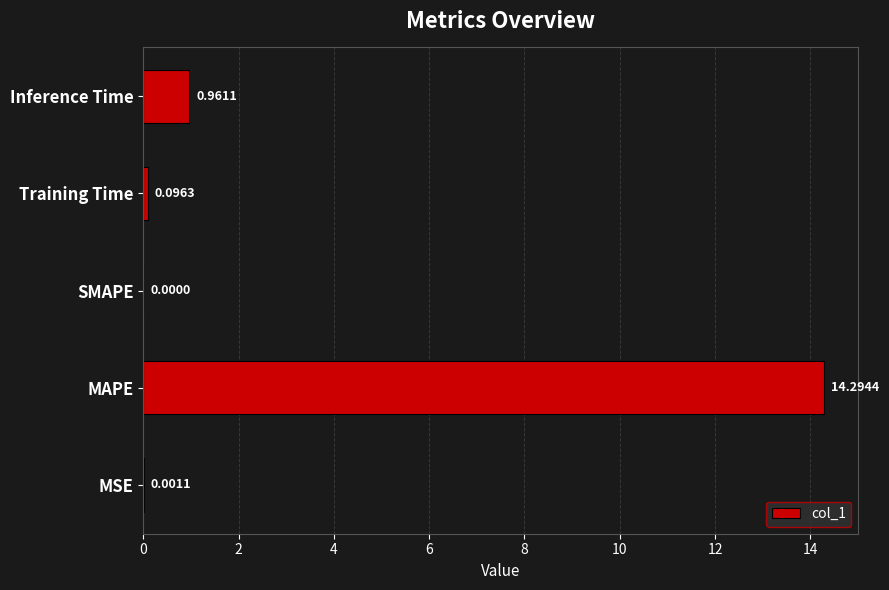

At which category does the chart reach its peak across all series?

MAPE